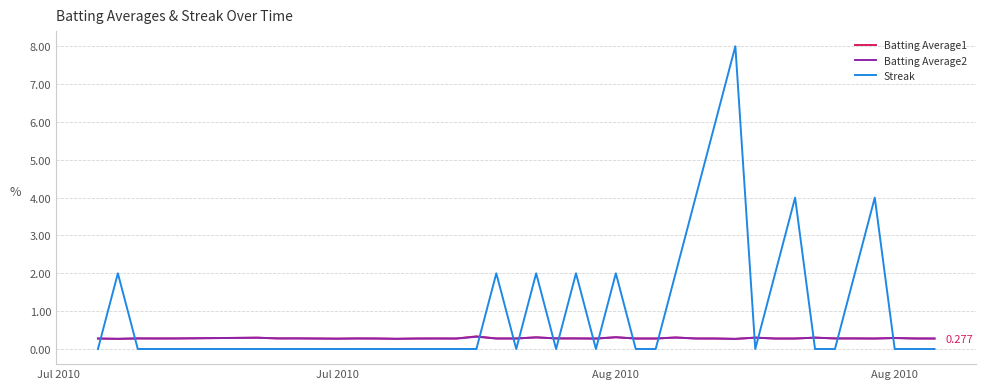

Which series has the largest total across all categories?

Streak